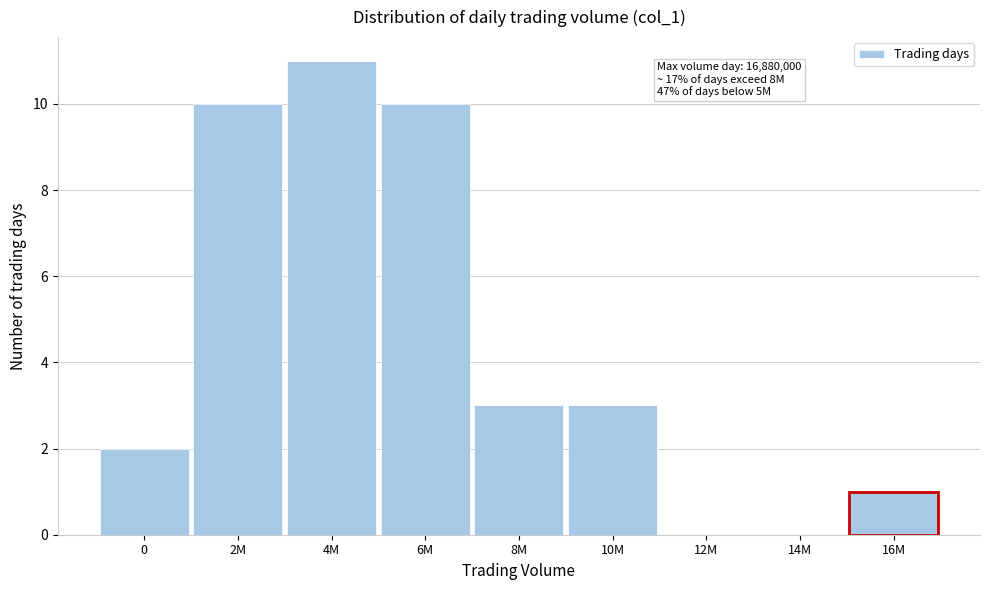

Reading left to right, extract all data points from this chart.

0=2	2M=10	4M=11	6M=10	8M=3	10M=3	12M=0	14M=0	16M=1